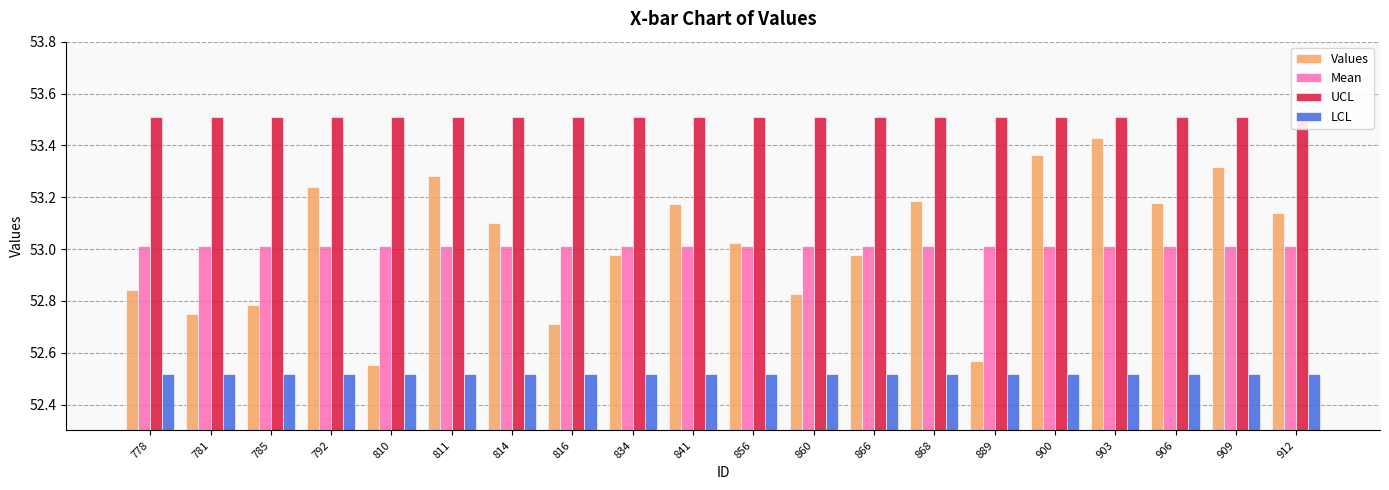

Between 900 and 912, which is larger?

900